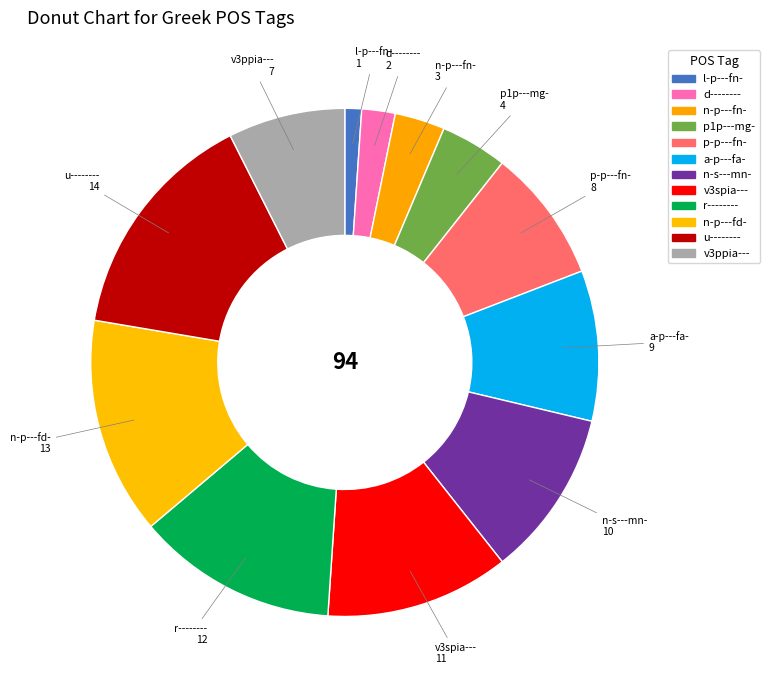

To the nearest percent, what percentage of the pie is n-p---fn-?

3%